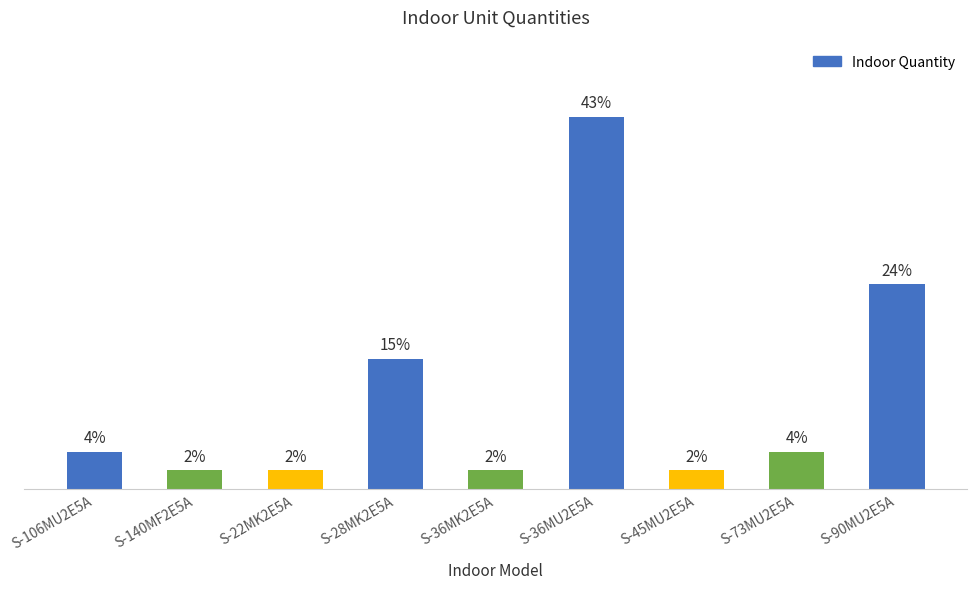

Does the chart contain any negative values?

No